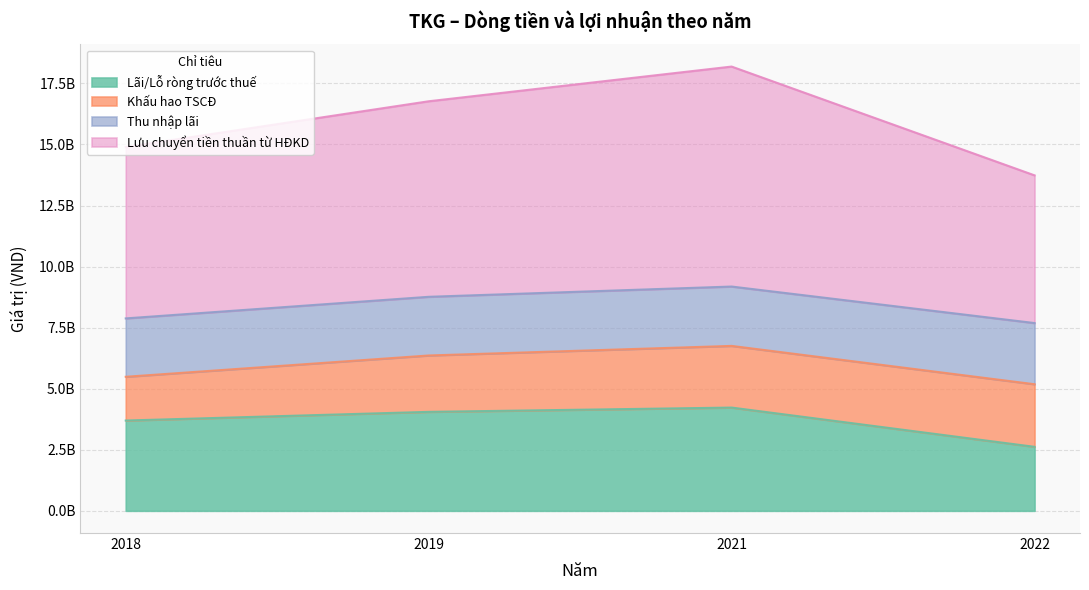

Which category has the lowest value across all series?

2022